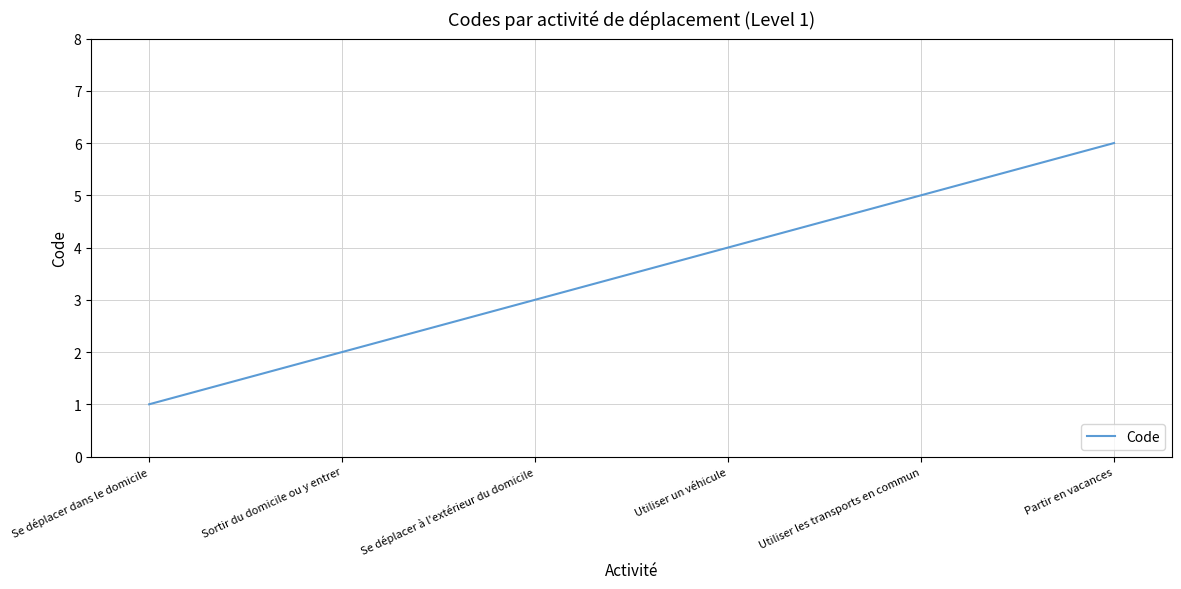

List the labels in order of value, smallest first.

Se déplacer dans le domicile, Sortir du domicile ou y entrer, Se déplacer à l'extérieur du domicile, Utiliser un véhicule, Utiliser les transports en commun, Partir en vacances